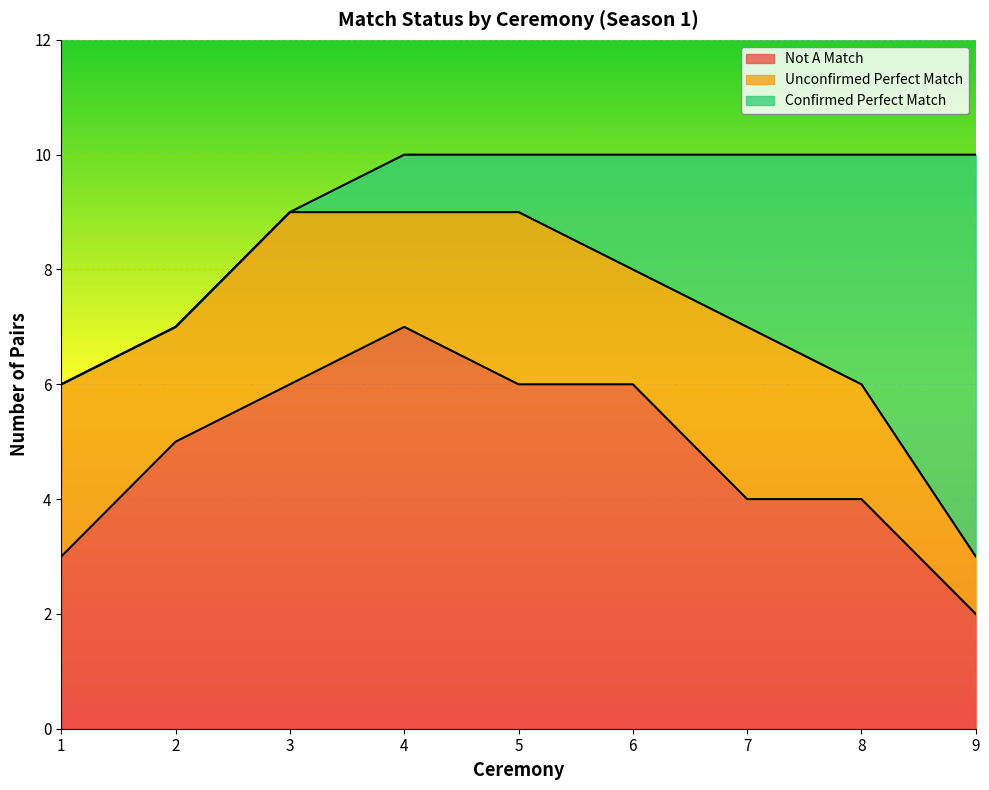

True or false: Unconfirmed Perfect Match has a value of 3 at 1.

True